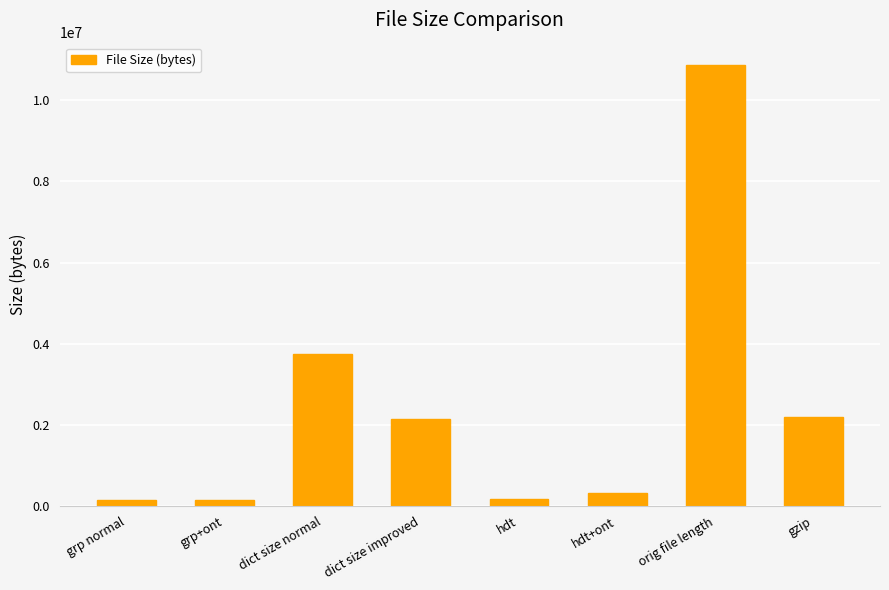

Approximately how many times larger is the value at hdt compared to grp normal?

1.1